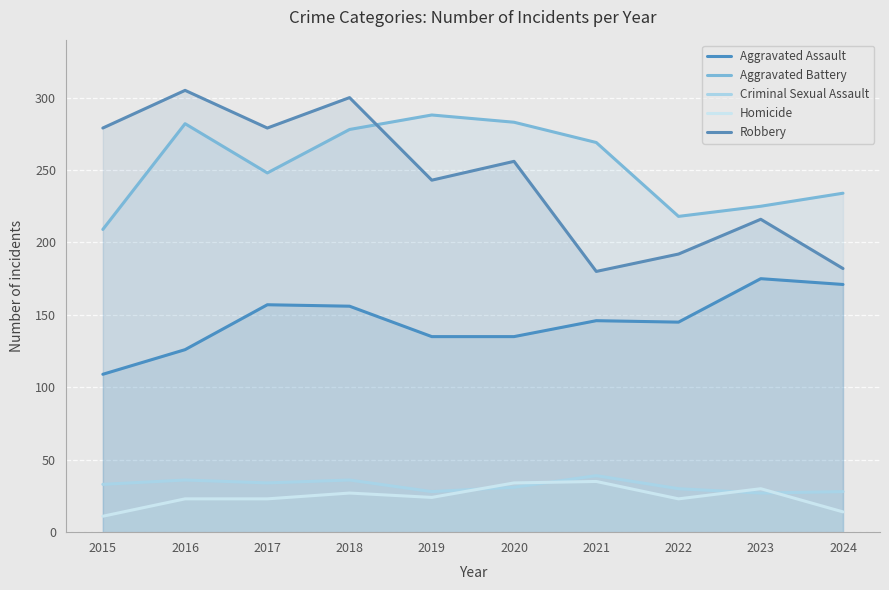

Is it true that Robbery equals 216 at 2023?

True